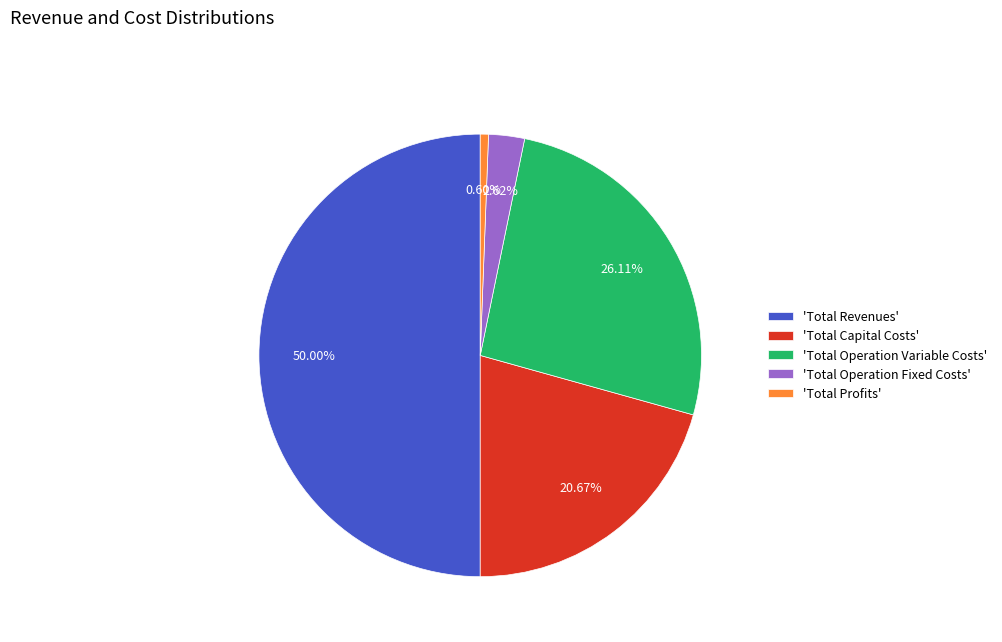

Rank the categories by value from highest to lowest.

'Total Revenues', 'Total Operation Variable Costs', 'Total Capital Costs', 'Total Operation Fixed Costs', 'Total Profits'